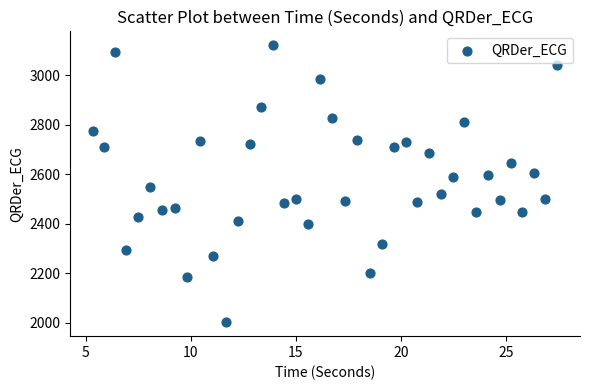

What is the range of Y values (max minus min)?

1119.9